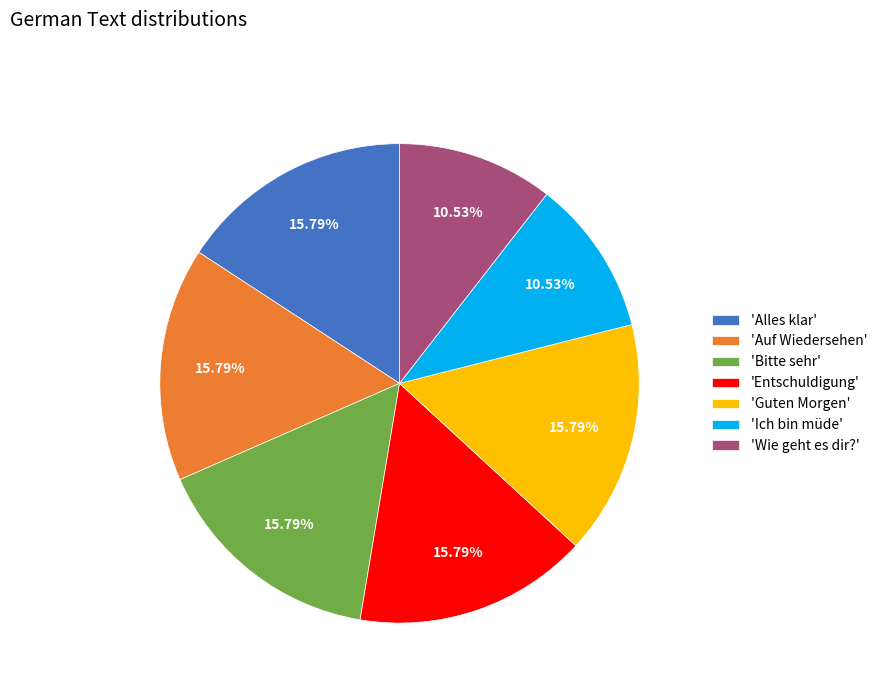

Which has a higher value, 'Wie geht es dir?' or 'Alles klar'?

'Alles klar'